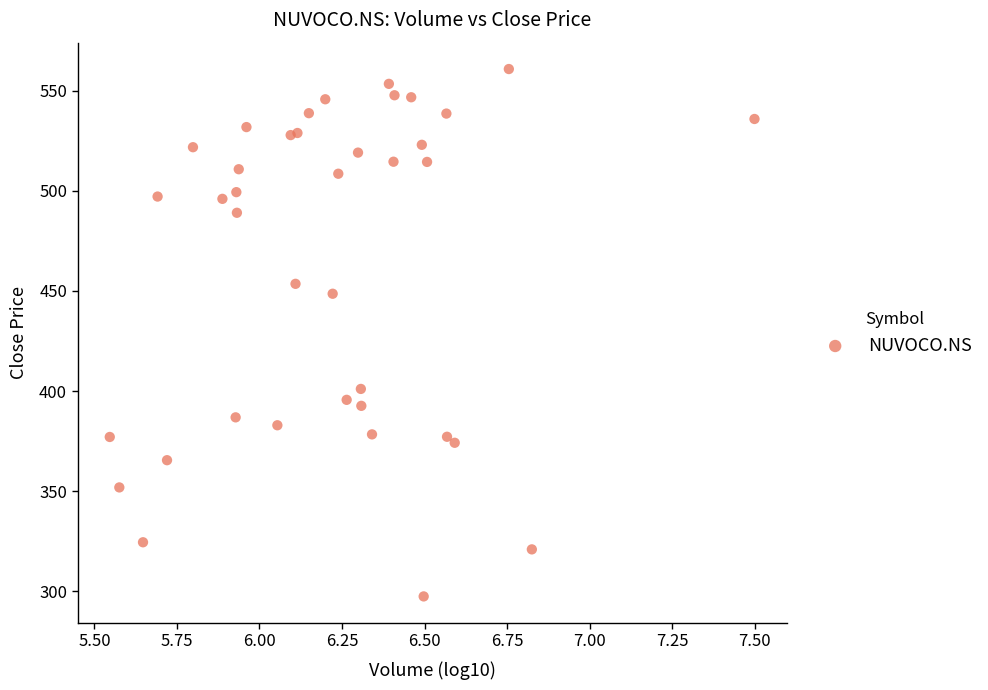

What Y value in the scatter plot is closest to 429?

448.6